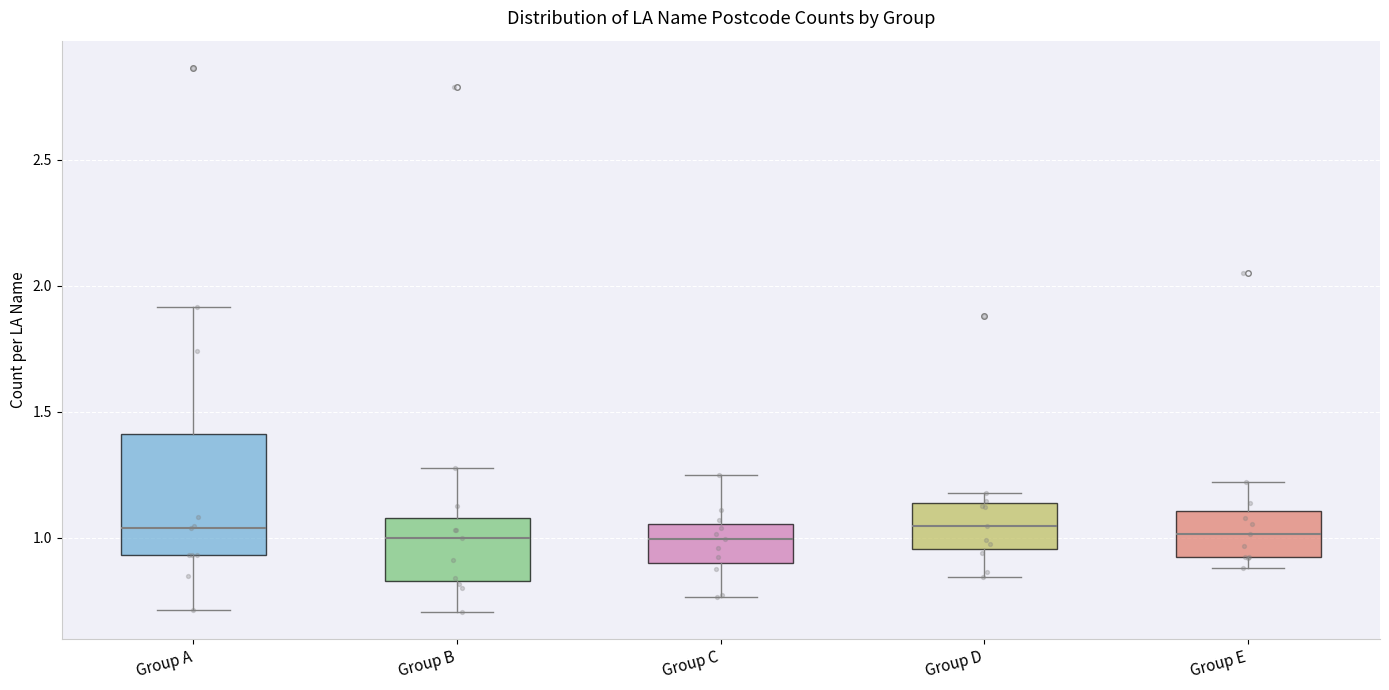

Comparing the boxes themselves (not the whiskers), which one is the tallest?

Group A